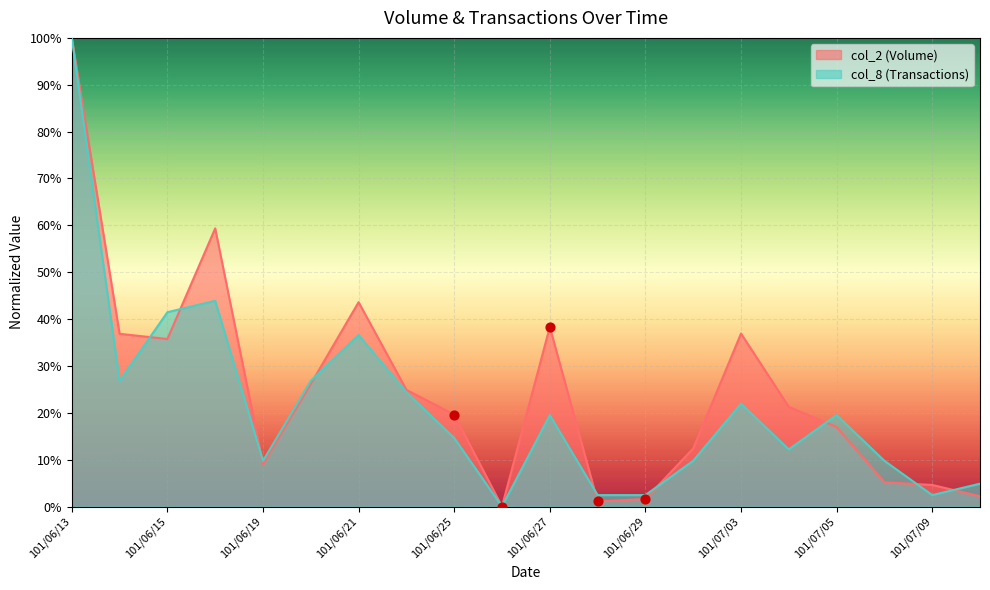

At which category is the sum across all series the highest?

101/06/13